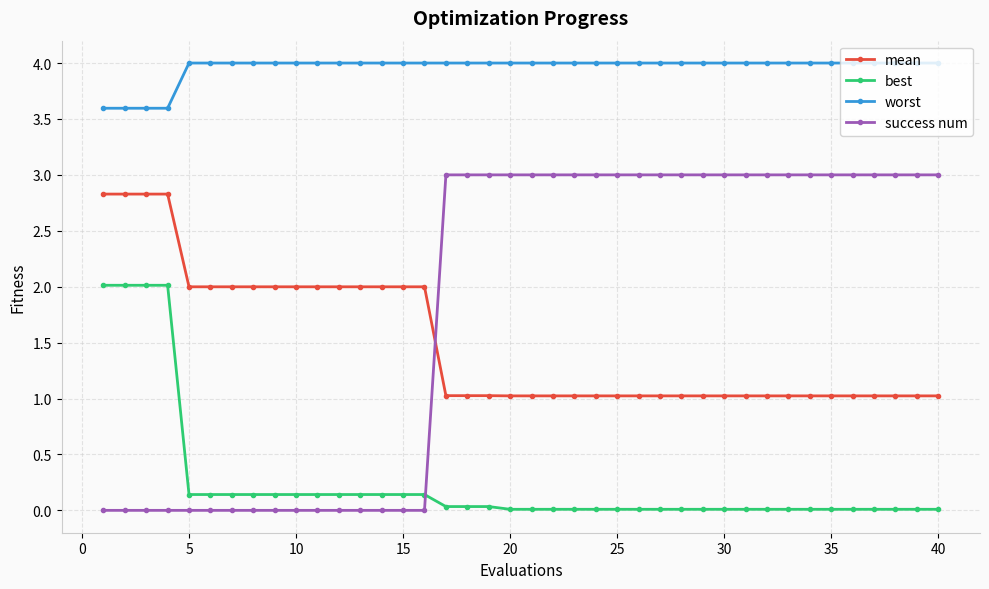

What is the value of the best point at the 13th from the left?

0.1